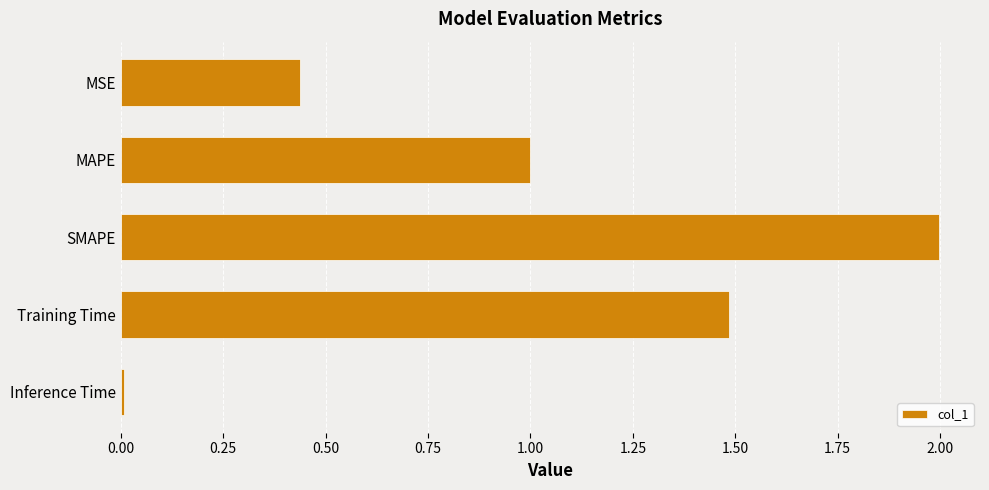

What position from the top is Training Time?

4